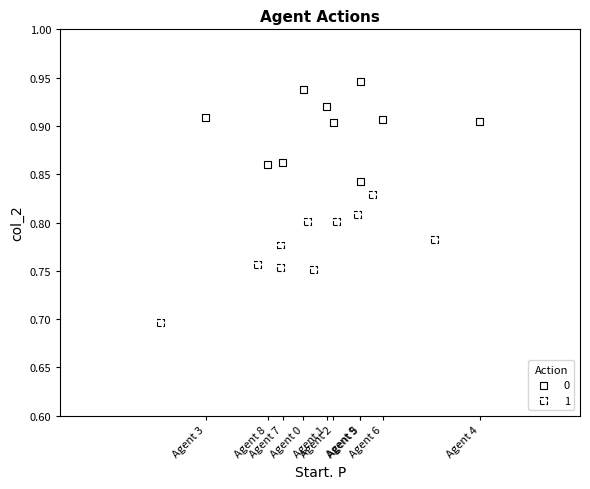

Which series reaches the maximum Y coordinate?

0